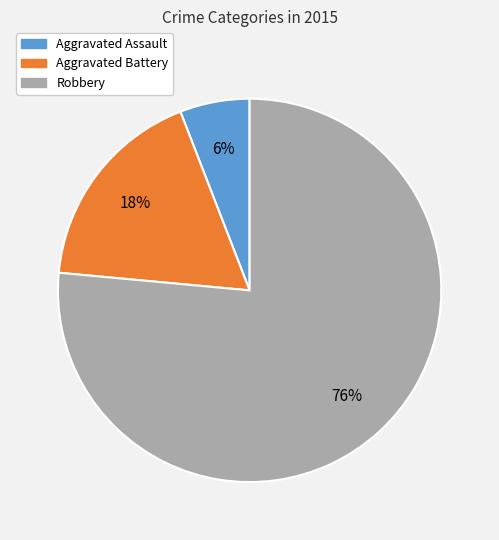

Between Aggravated Battery and Robbery, which is larger?

Robbery